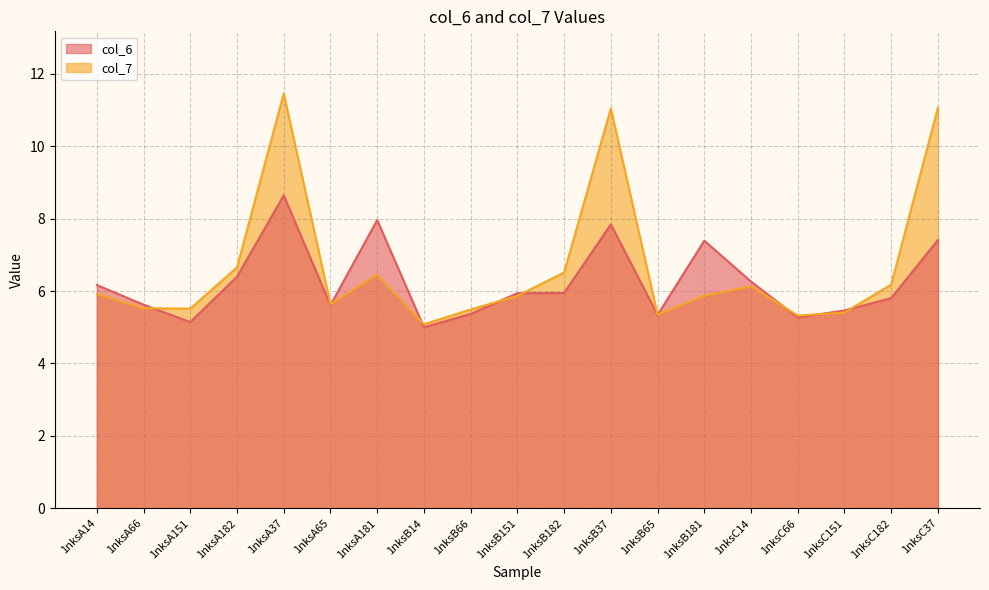

Is it true that col_7 equals 1.6 at 1nksA65?

False